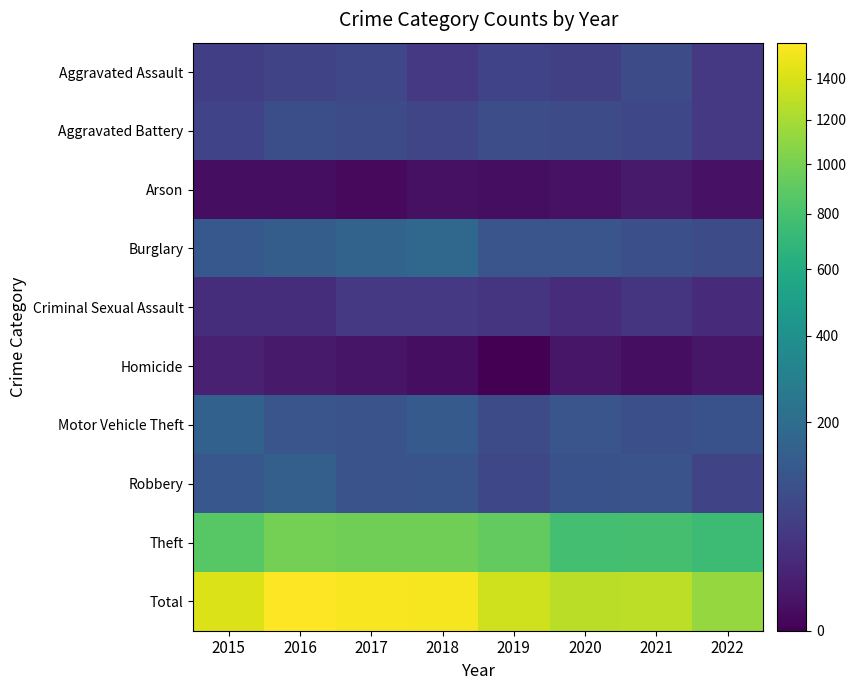

At which category does the chart reach its minimum across all series?

2019